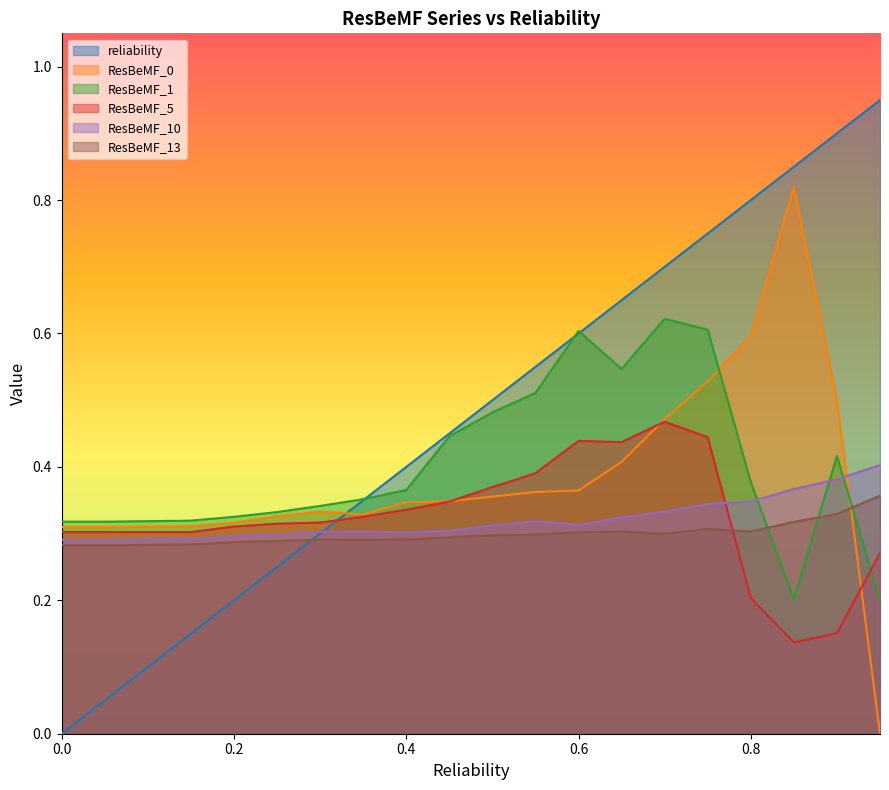

Is it true that ResBeMF_1 equals 0.2 at 0.25?

False